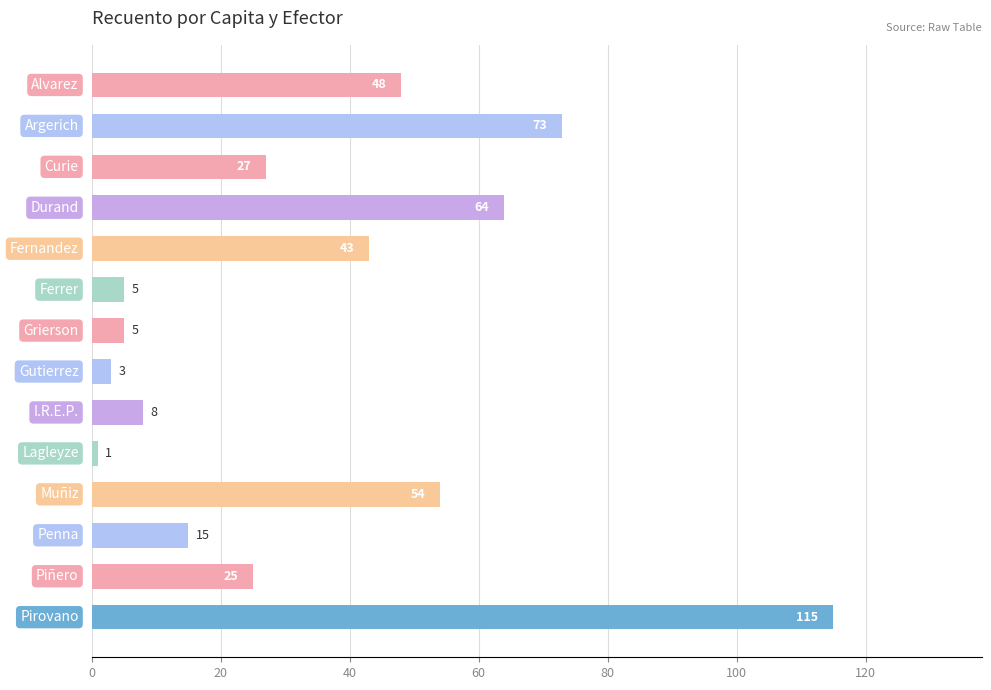

What is the value of the 3rd bar from the top?

27